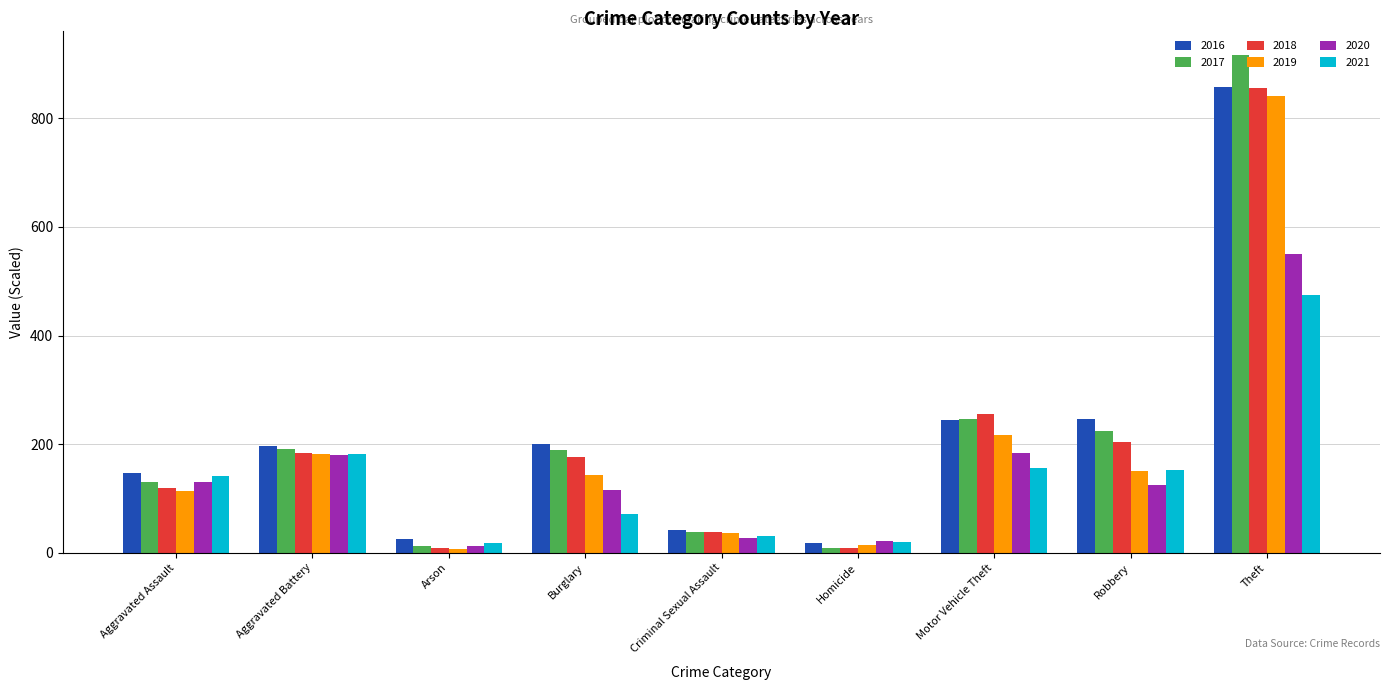

What is the approximate value of 2018 at Criminal Sexual Assault?

38